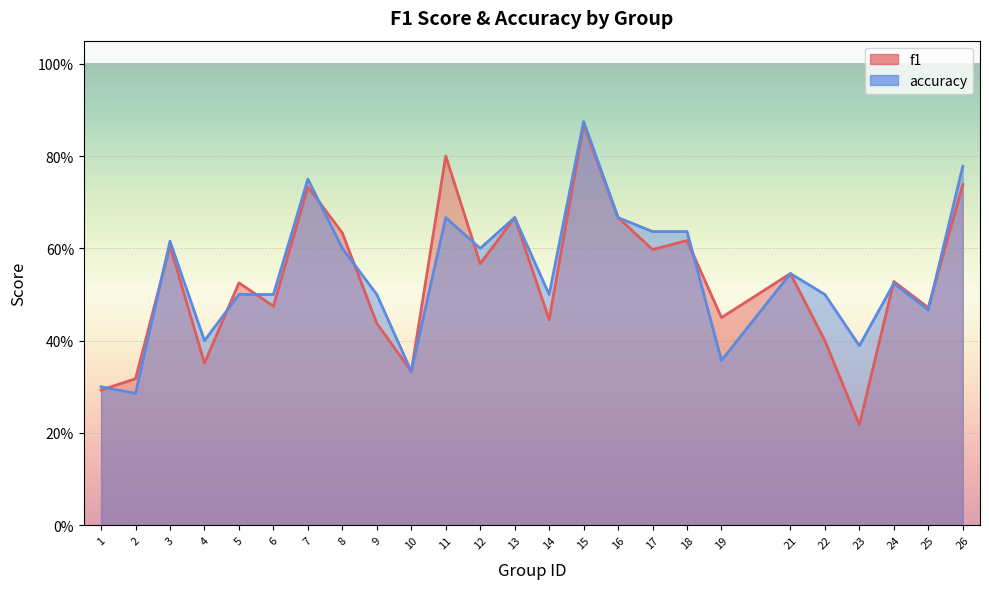

Which series has the largest range (max minus min)?

f1